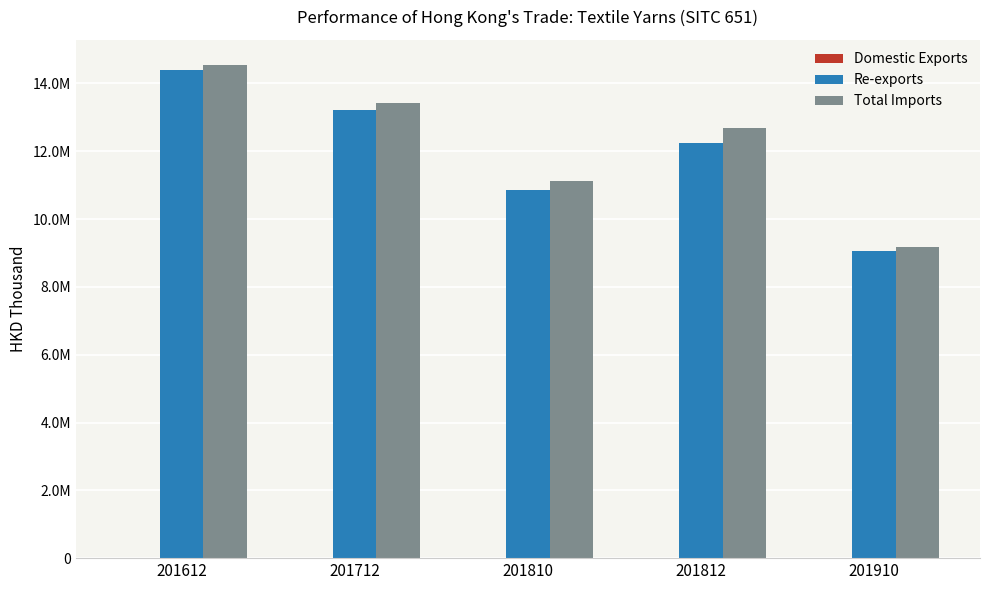

Are the bars grouped side by side (vs. stacked)?

Yes